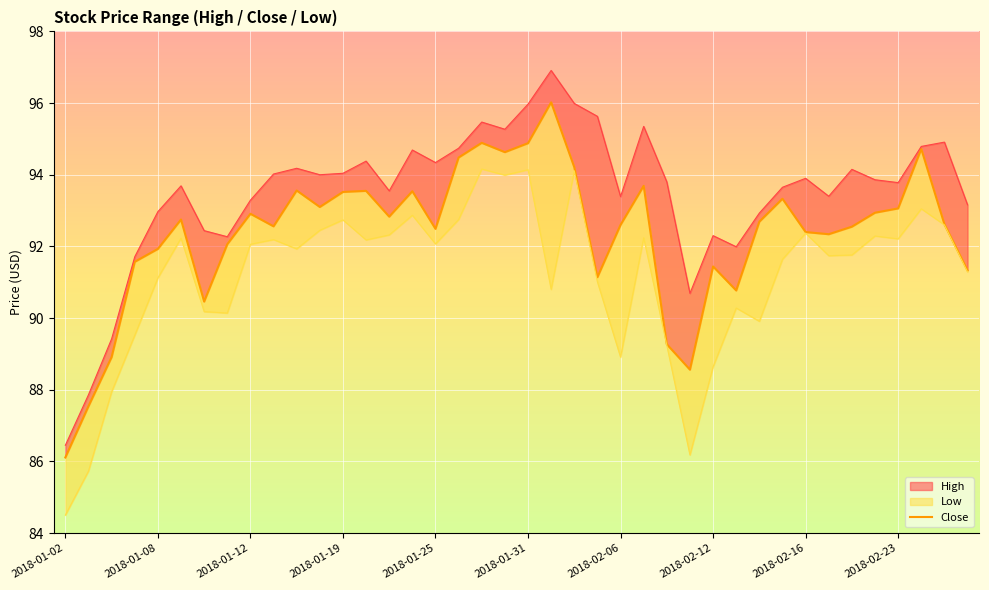

What is the difference between the maximum and minimum values in the Low series?

9.7